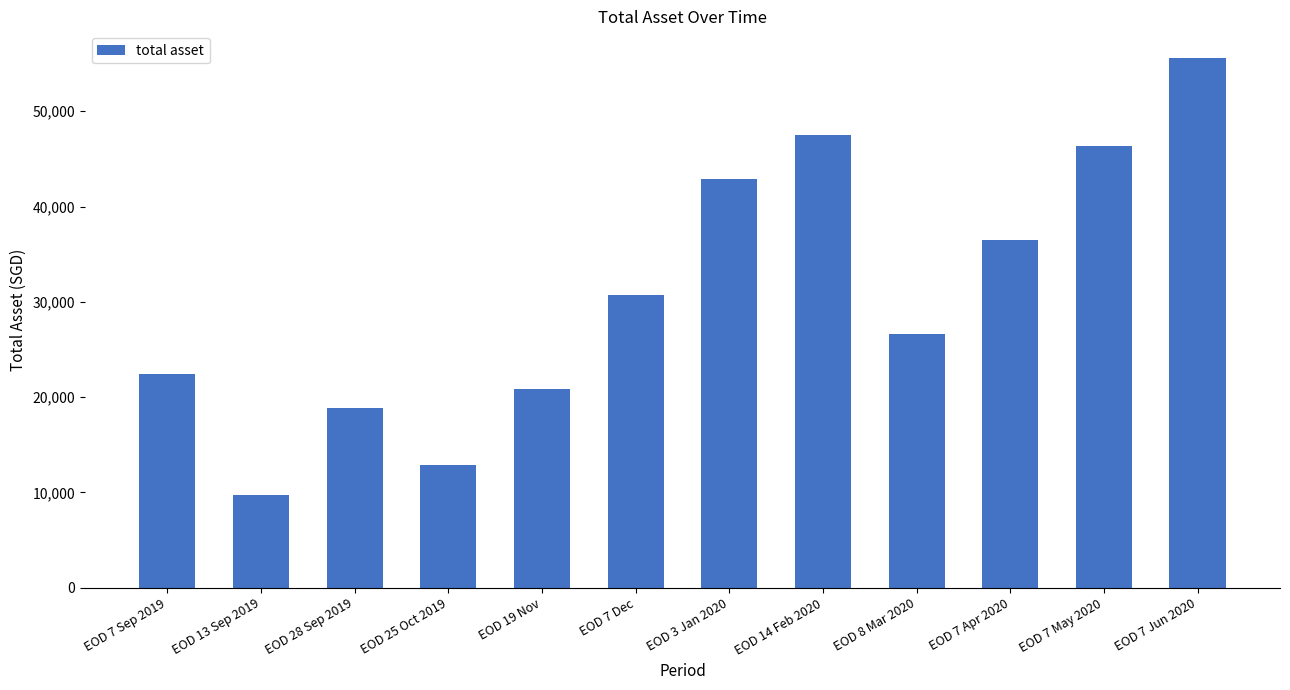

Where is the data nearest to the value 32643?

EOD 7 Dec